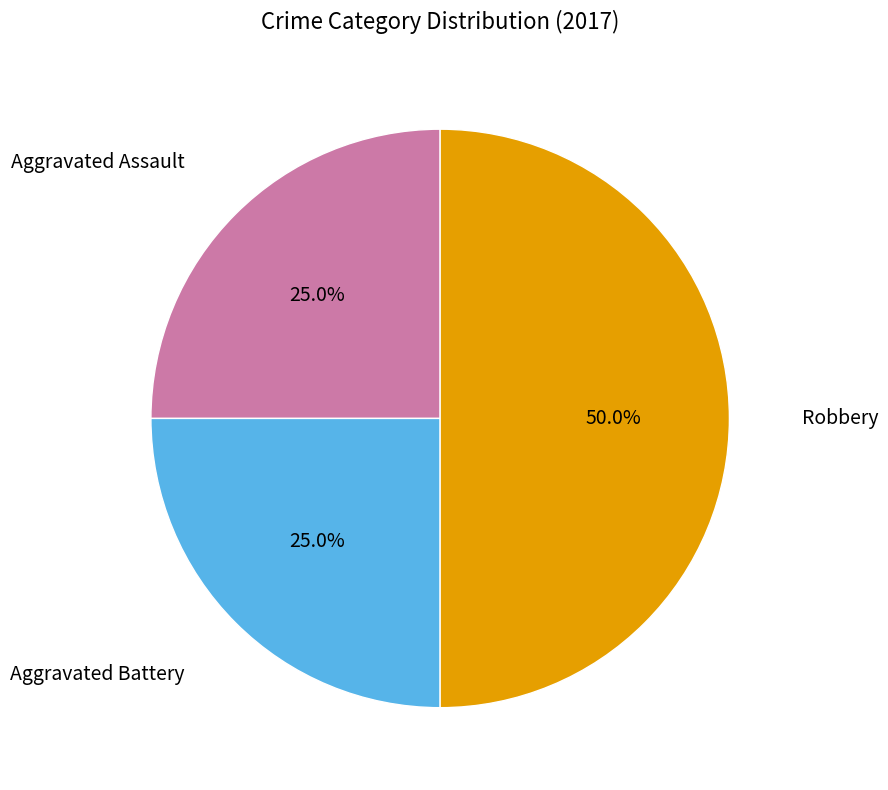

How many slices are in this pie chart?

3